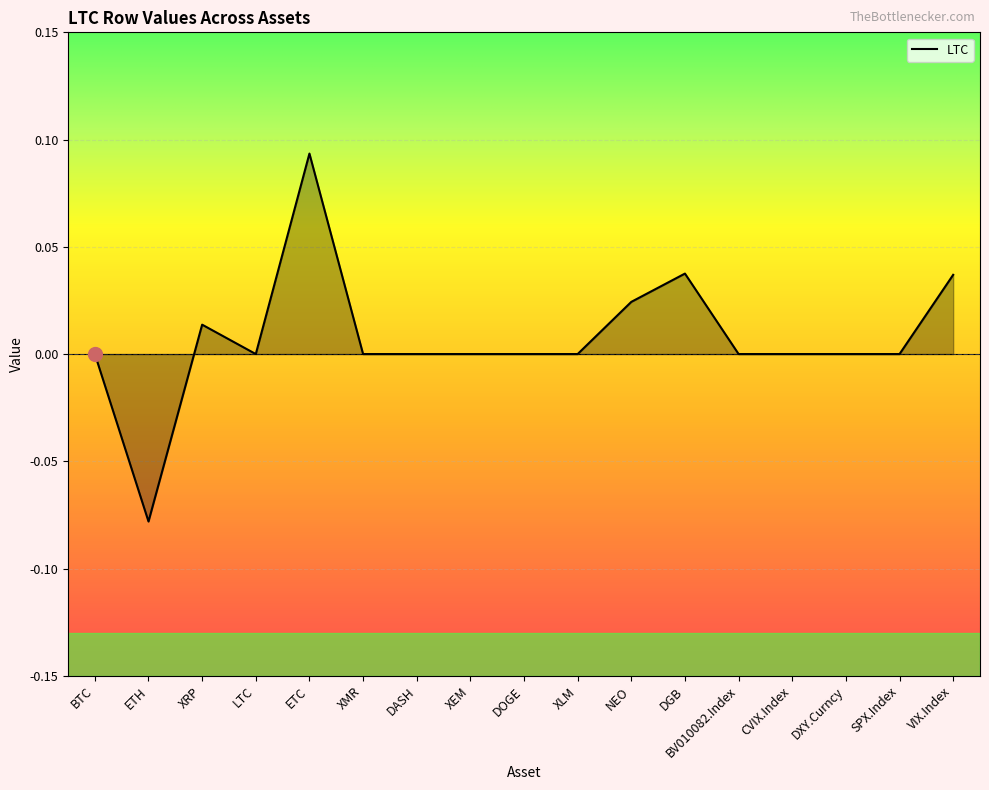

Which label corresponds to the smallest value in the chart?

ETH